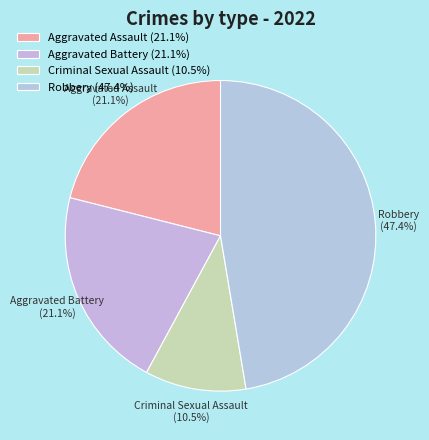

Does Aggravated Assault represent more than half of the total?

No